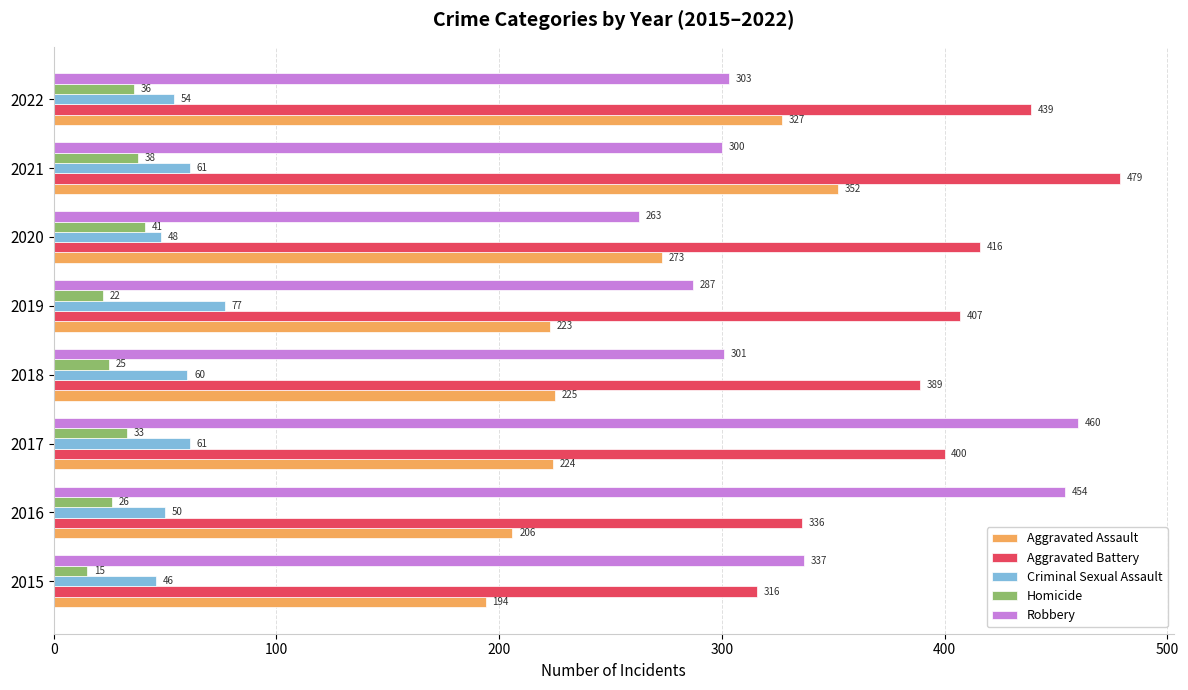

Which series has the widest spread of values?

Robbery